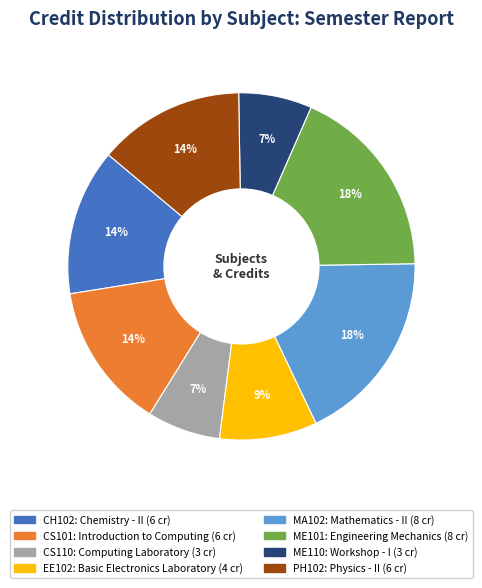

To the nearest percent, what is the average slice percentage?

12%